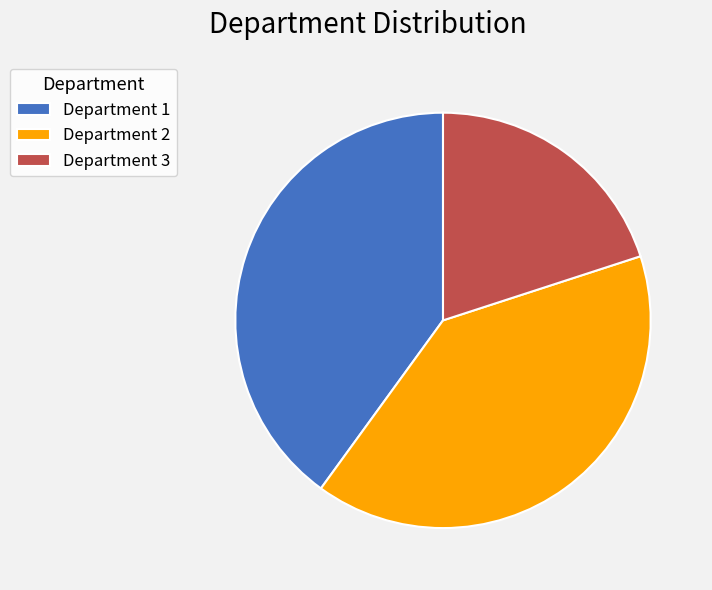

Between Department 2 and Department 3, which is larger?

Department 2